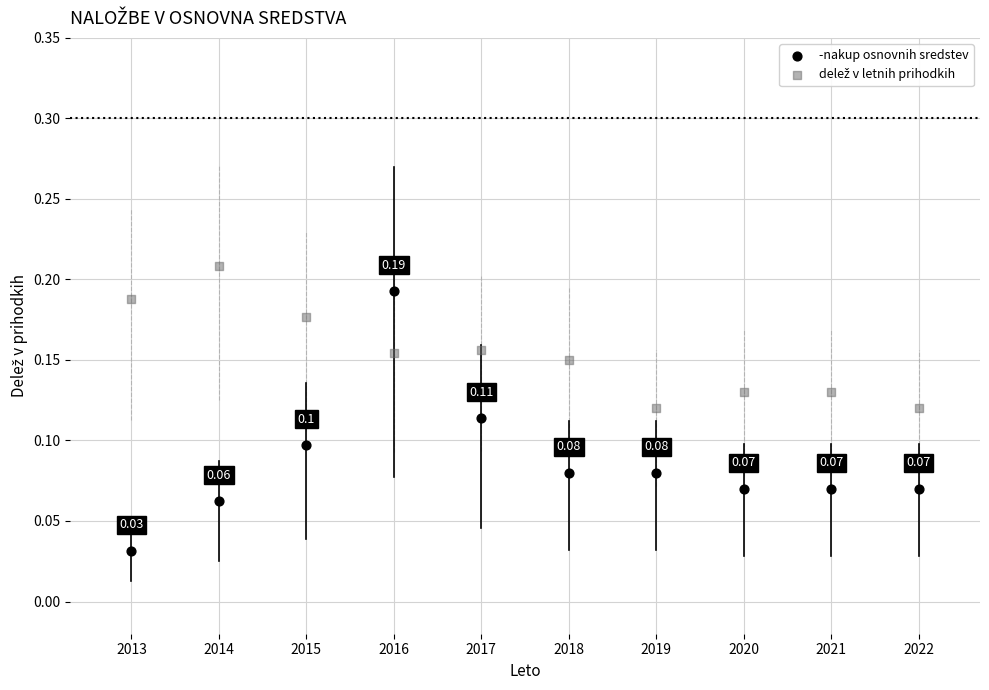

Across all data points, what is the range of X values (max minus min)?

9.0